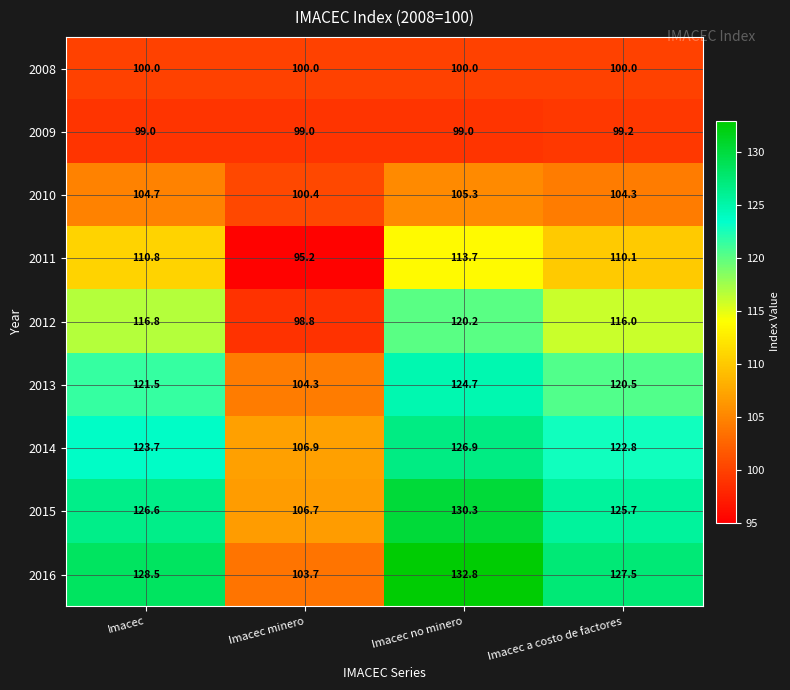

Which series has the largest range (max minus min)?

2016